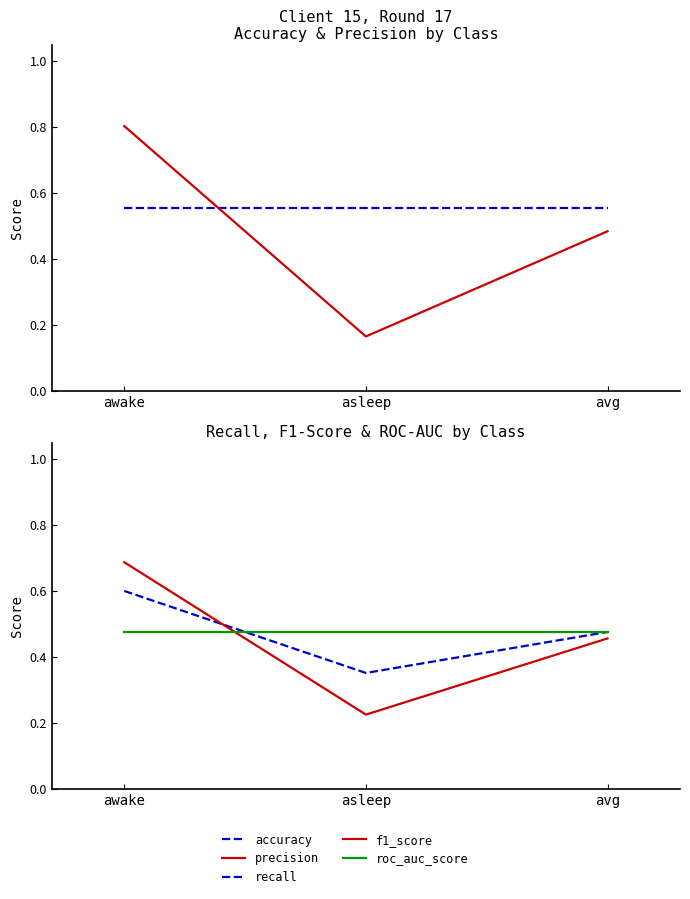

The value of accuracy at awake is 0.6. True or false?

True